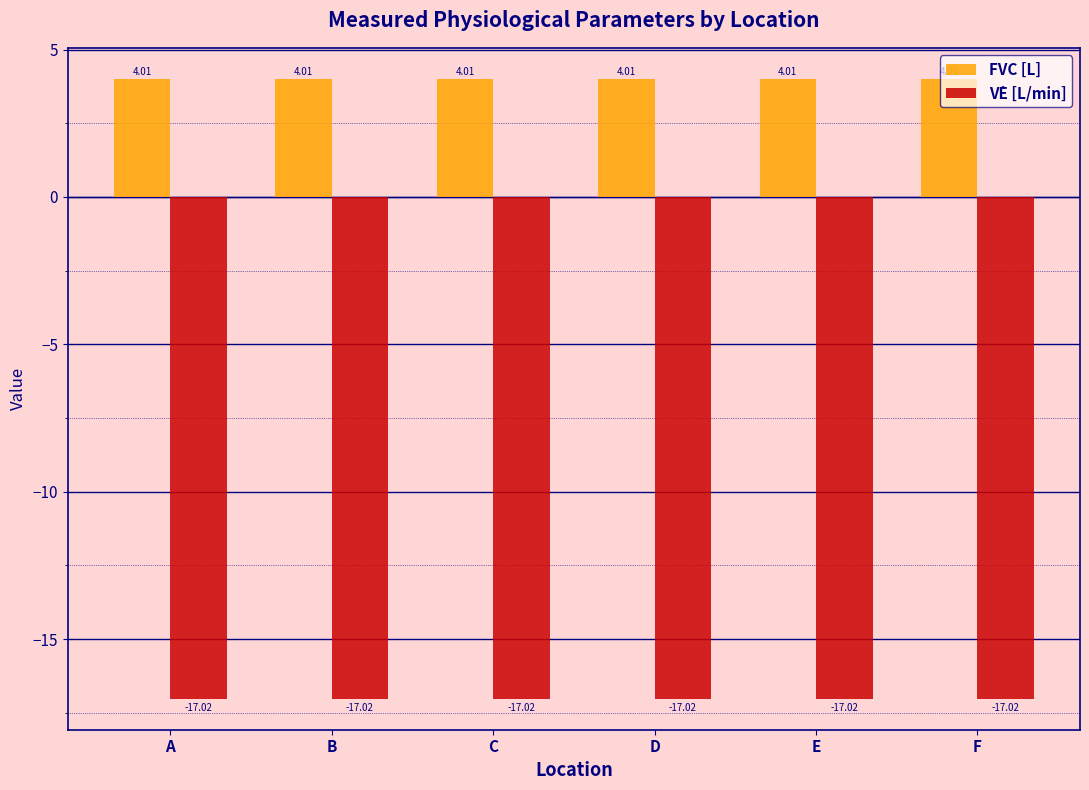

Is it true that V̇E [L/min] equals -17.0 at E?

True